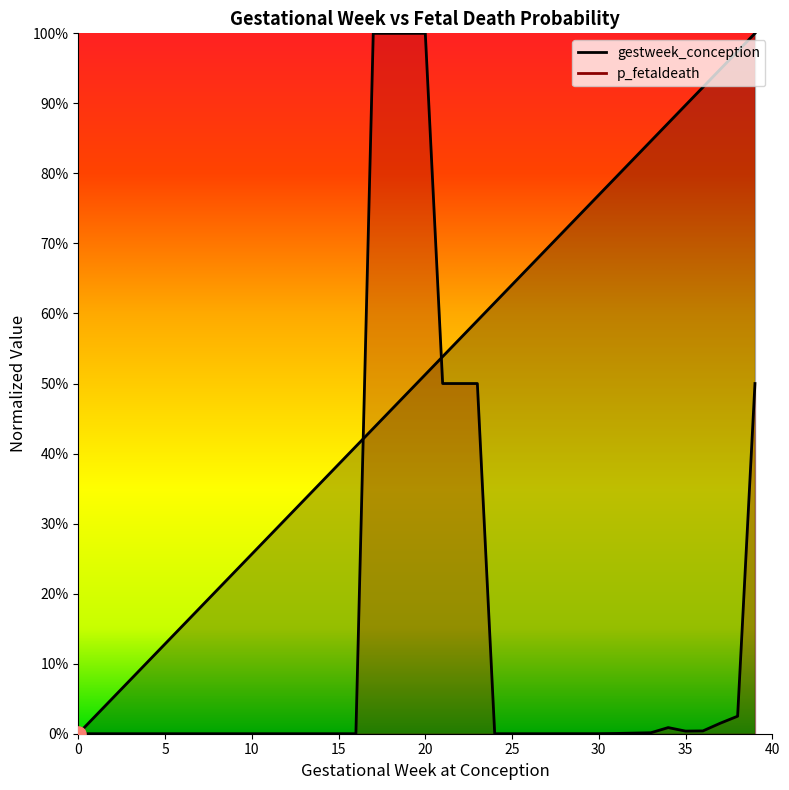

At how many categories does at least one series exceed 0?

39